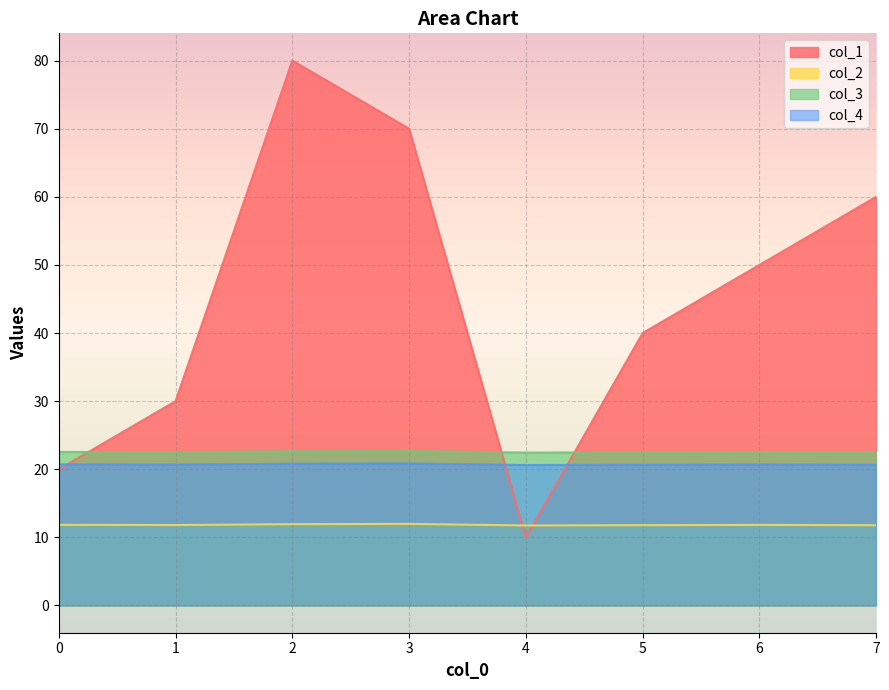

Between 3 and 7, which is larger?

3